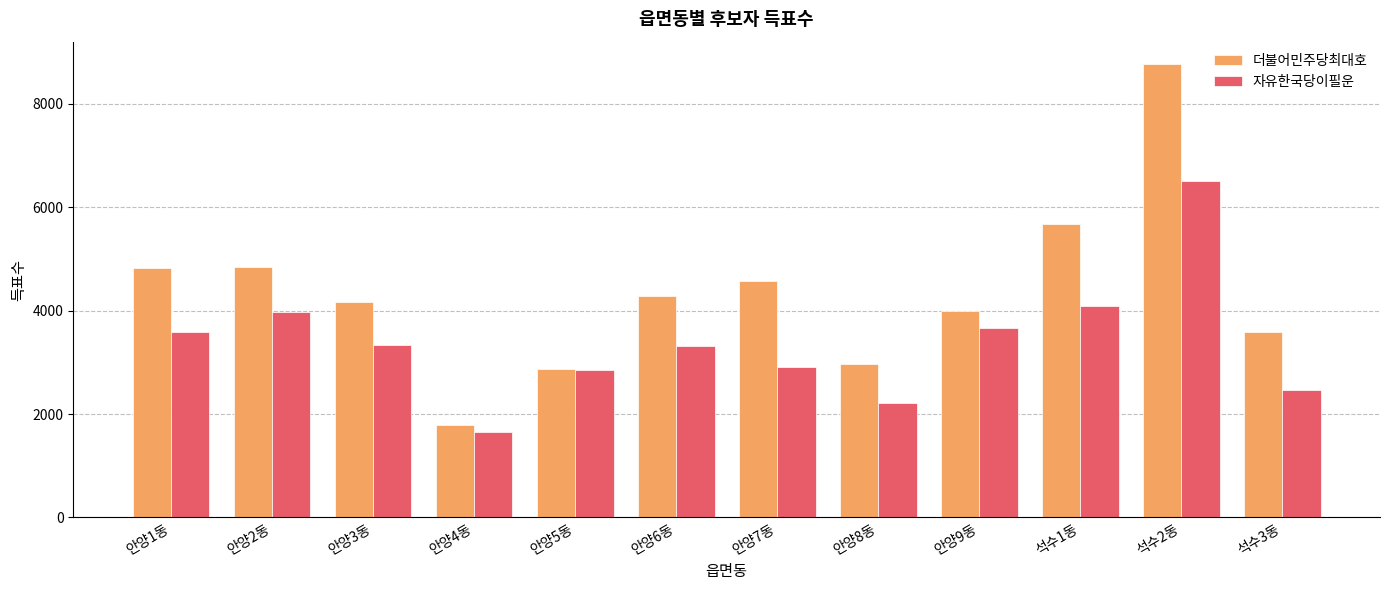

What is the difference between the highest and lowest values at 안양4동?

125